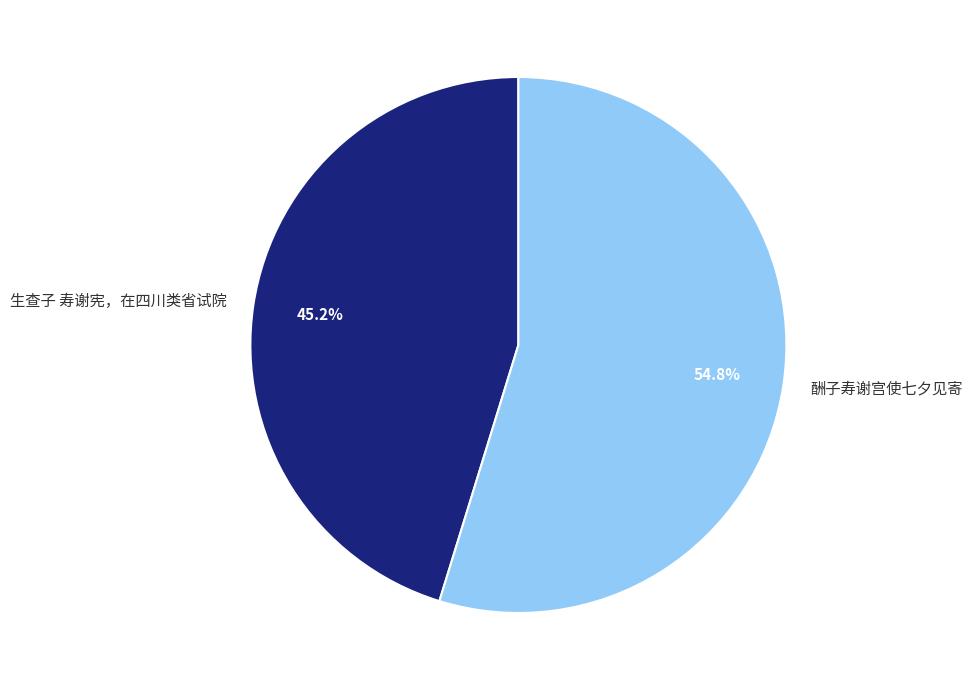

What percentage is the 生查子 寿谢宪，在四川类省试院 slice, to the nearest percent?

45%